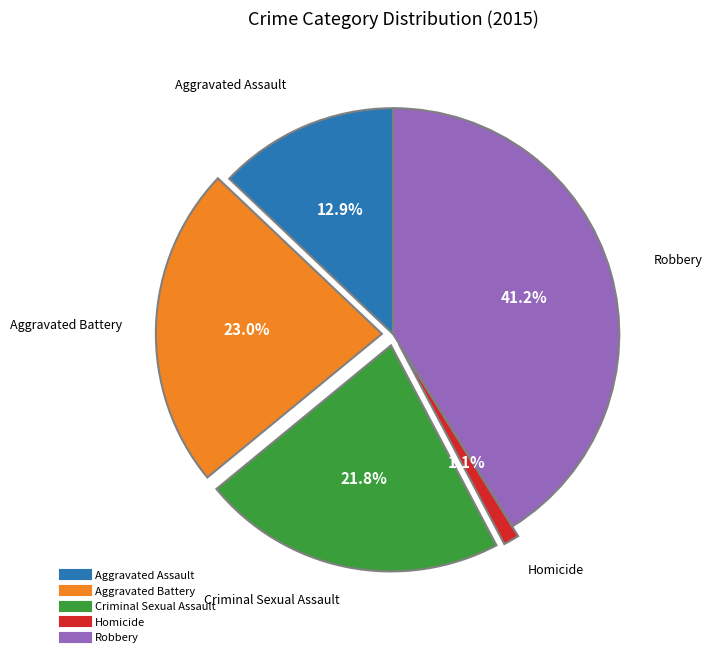

What percentage do Criminal Sexual Assault and Aggravated Assault together represent?

34.7%